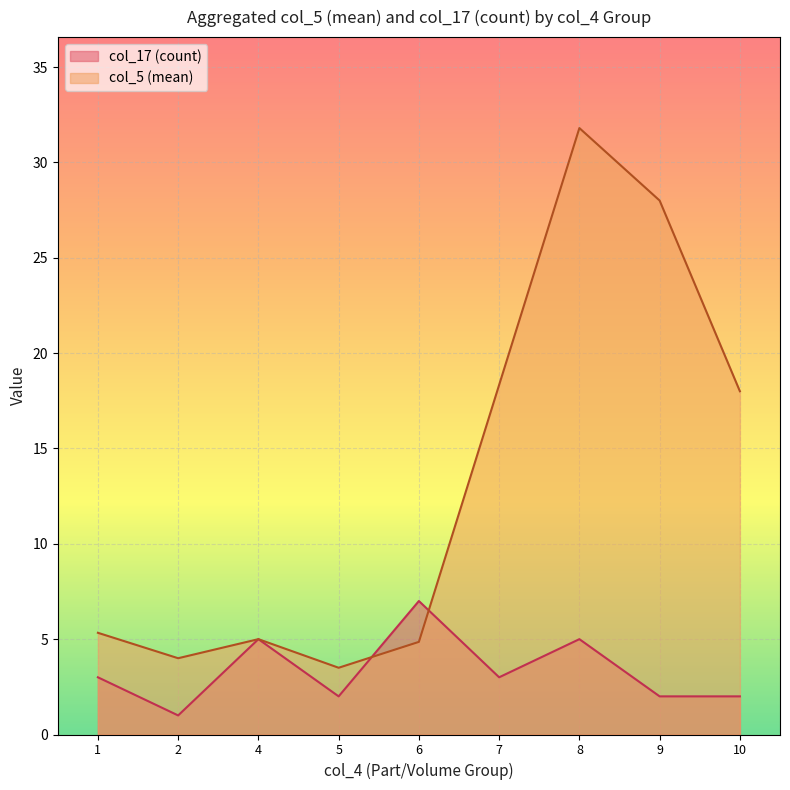

What is the total value across all series at 1?

8.3